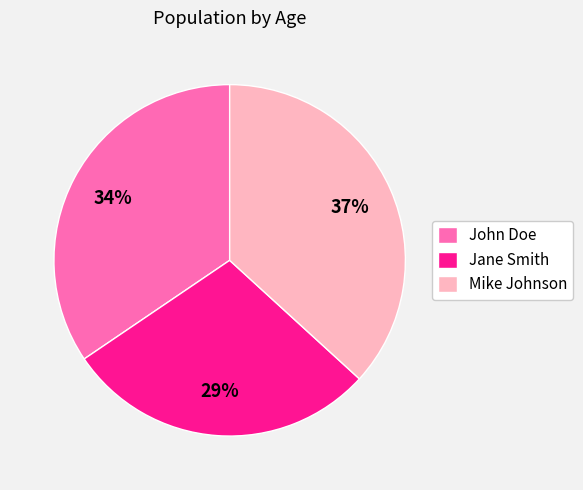

Does Mike Johnson represent more than half of the total?

No